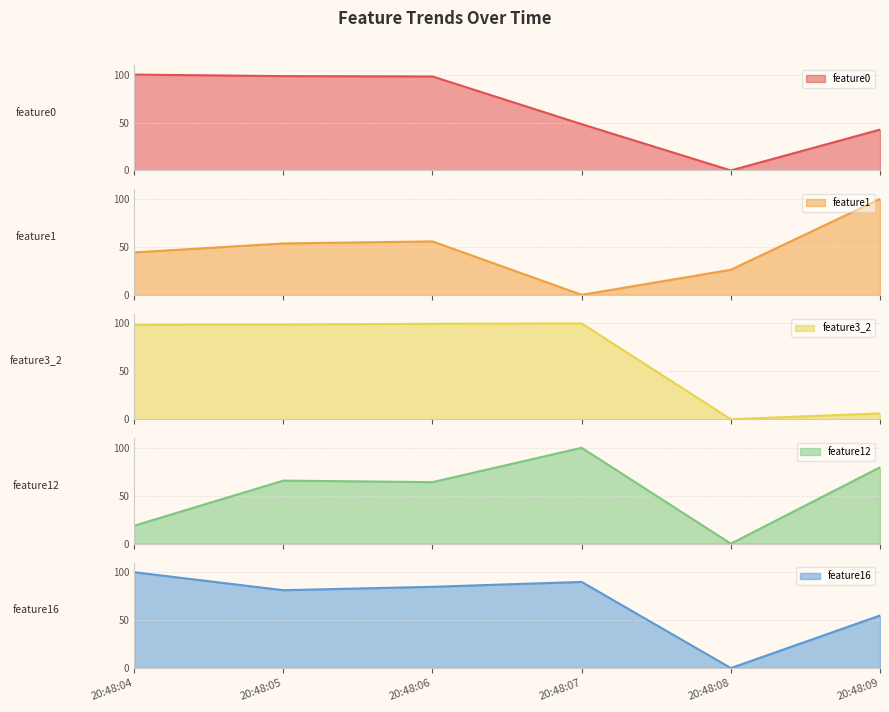

Which series has the largest total across all categories?

feature16